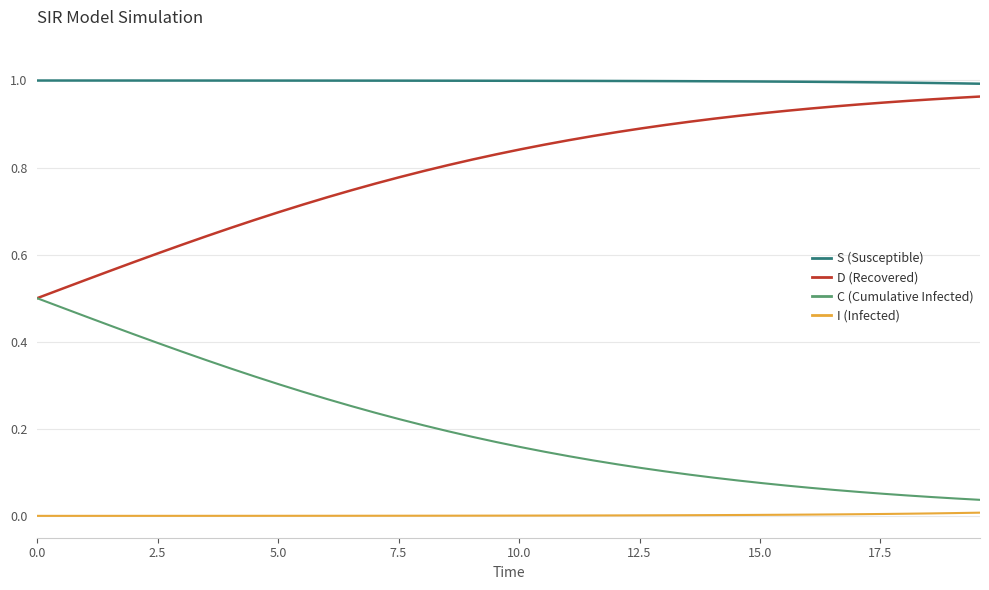

Which series has the largest total across all categories?

S (Susceptible)